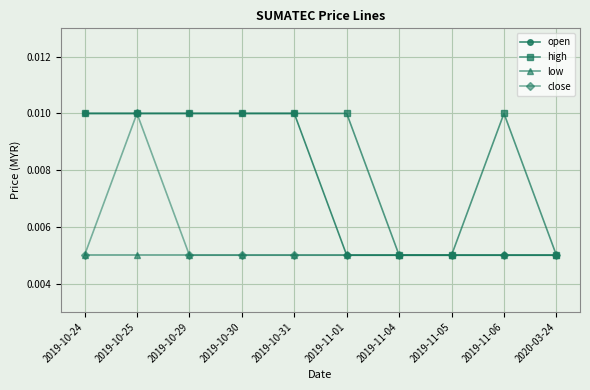

At which category is the sum across all series the highest?

2019-10-25